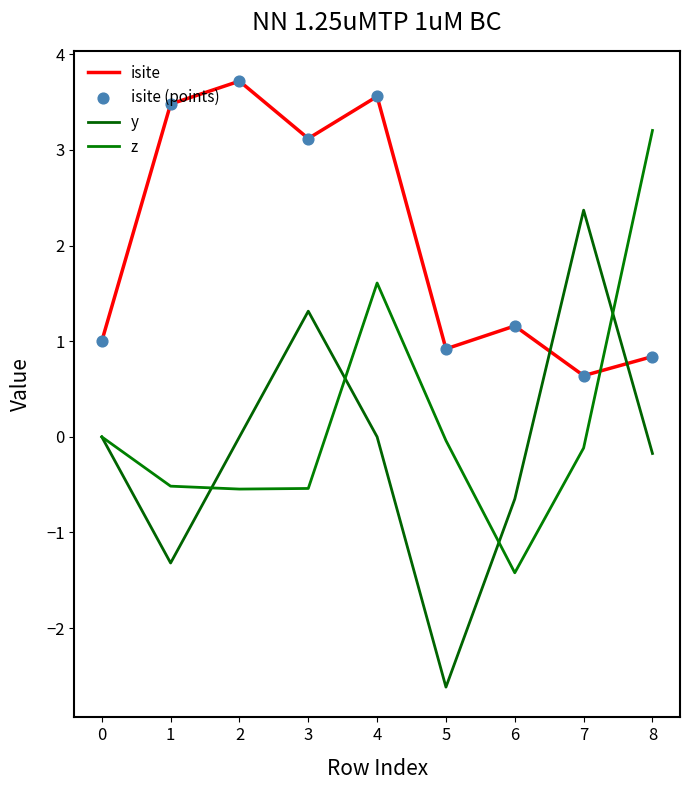

Is the value of z at 1 greater than the value of isite at 5?

No